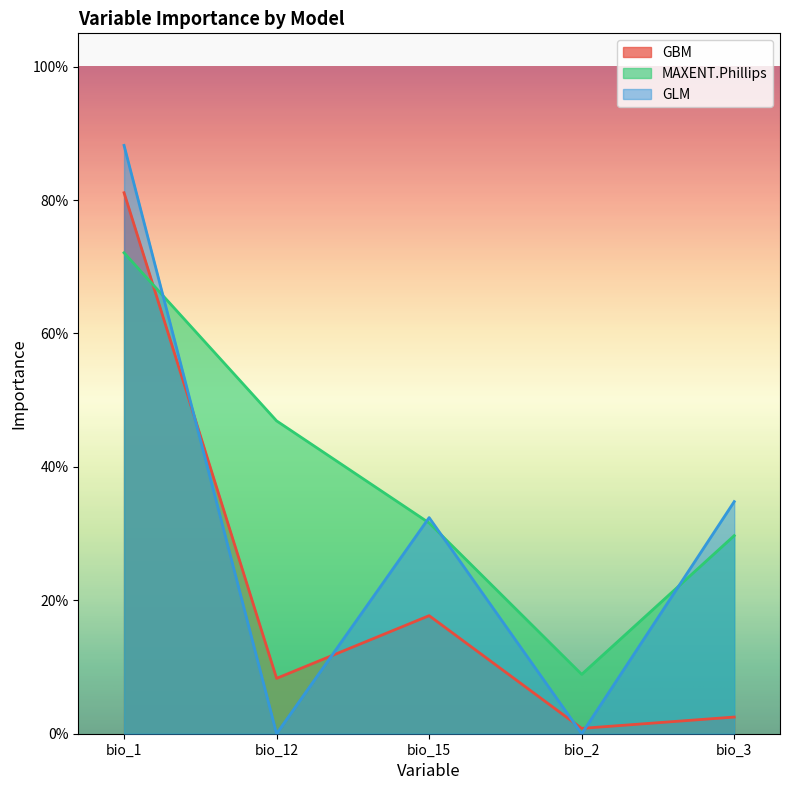

What is the label of the 4th point from the right?

bio_12